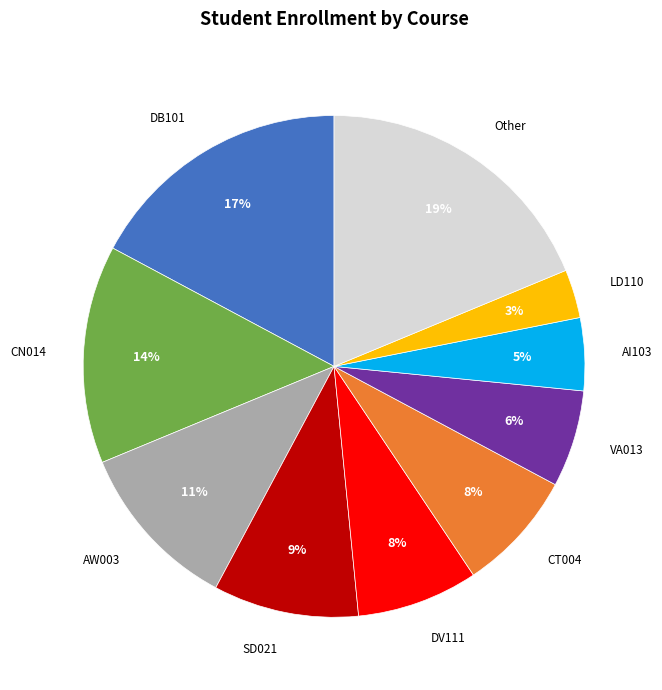

Count the number of slices in the pie.

10